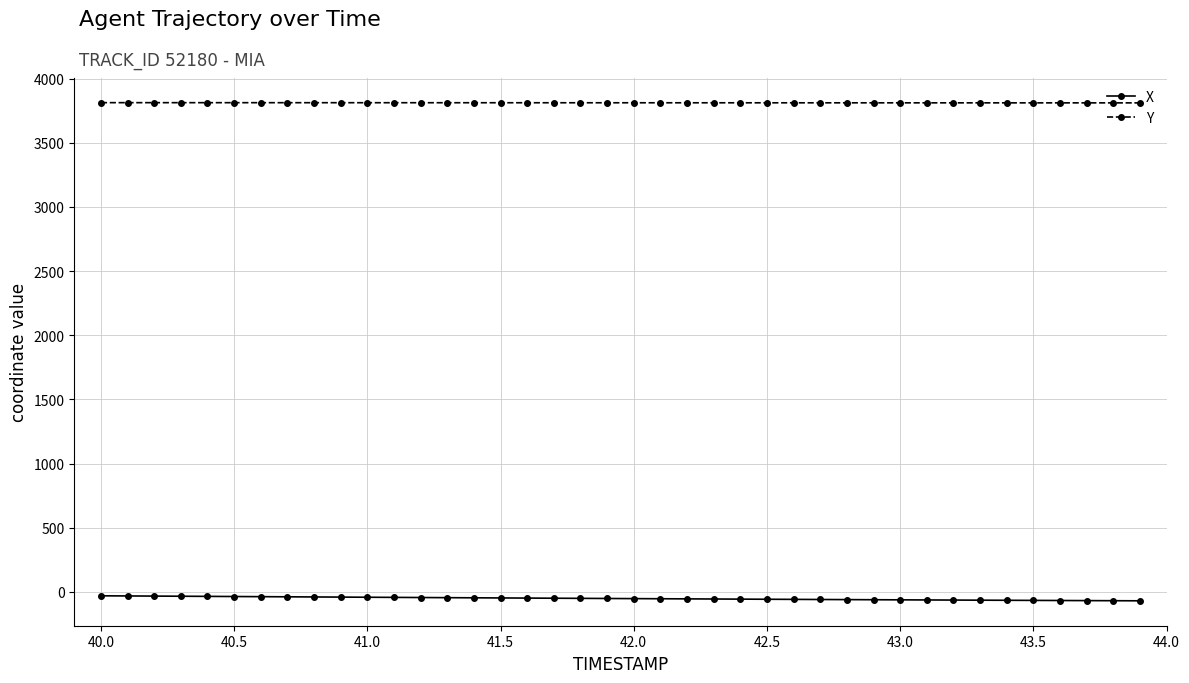

List the series in order of their overall mean, lowest first.

X, Y